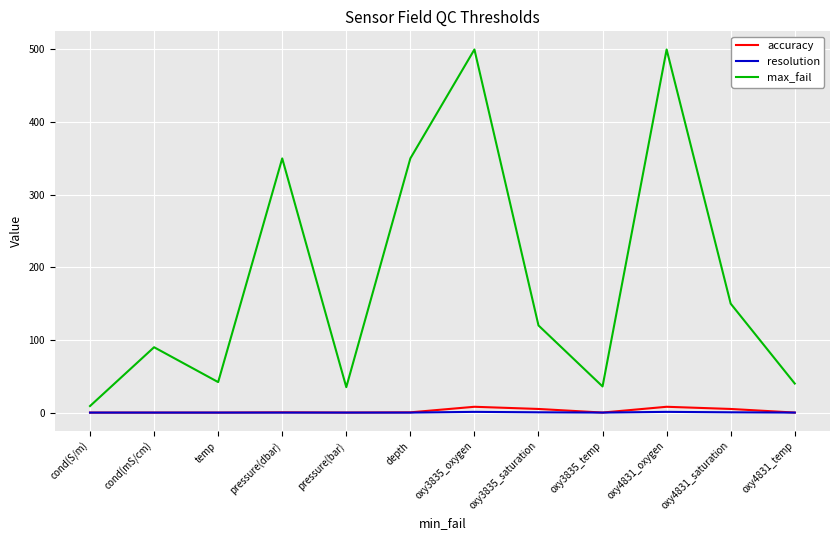

What is the greatest value displayed?

500.0